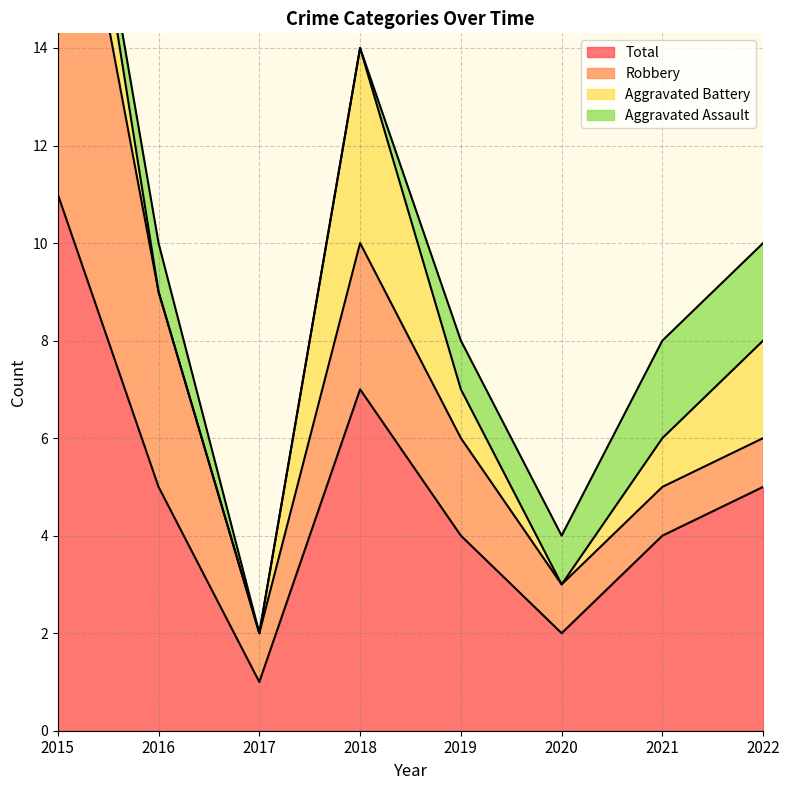

How many values in the Aggravated Assault series exceed 1?

2